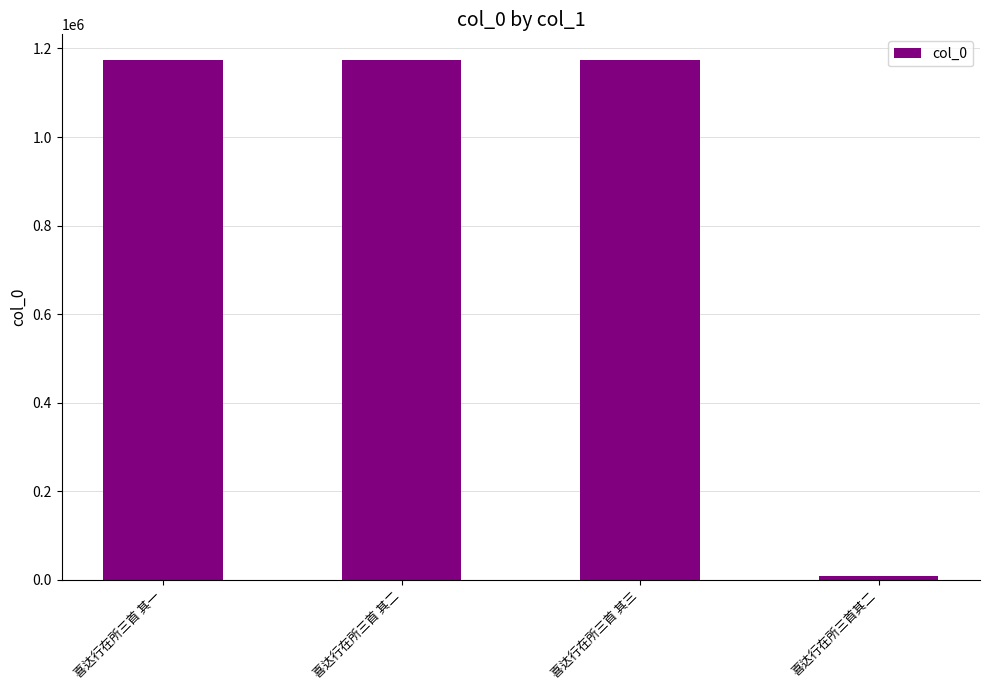

What is the smallest value displayed?

7613